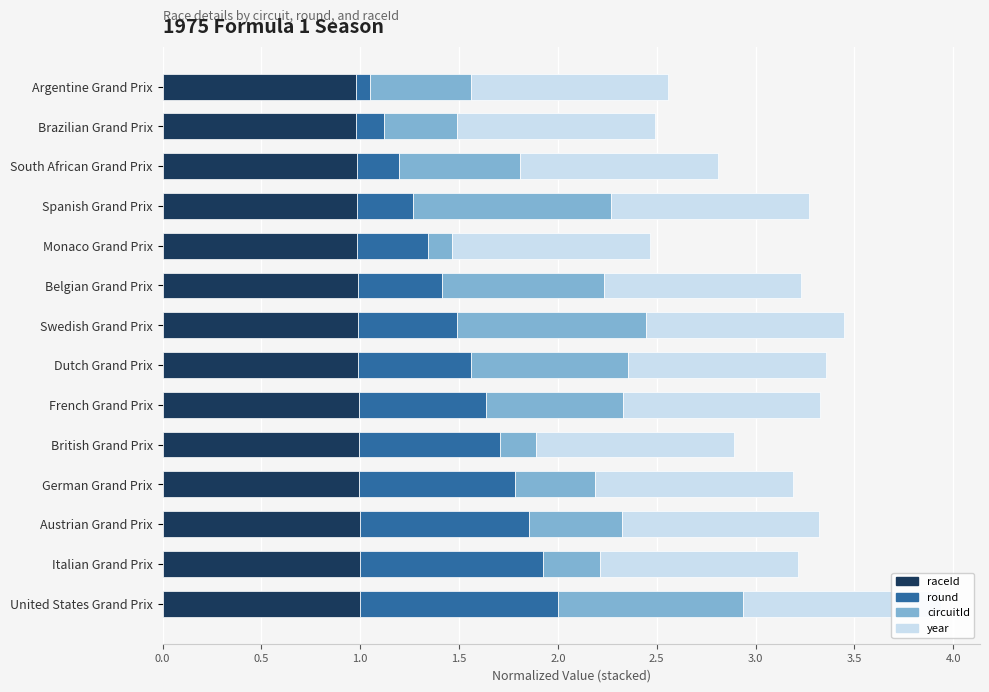

What is the difference between the highest and lowest values at 0.0?

0.9